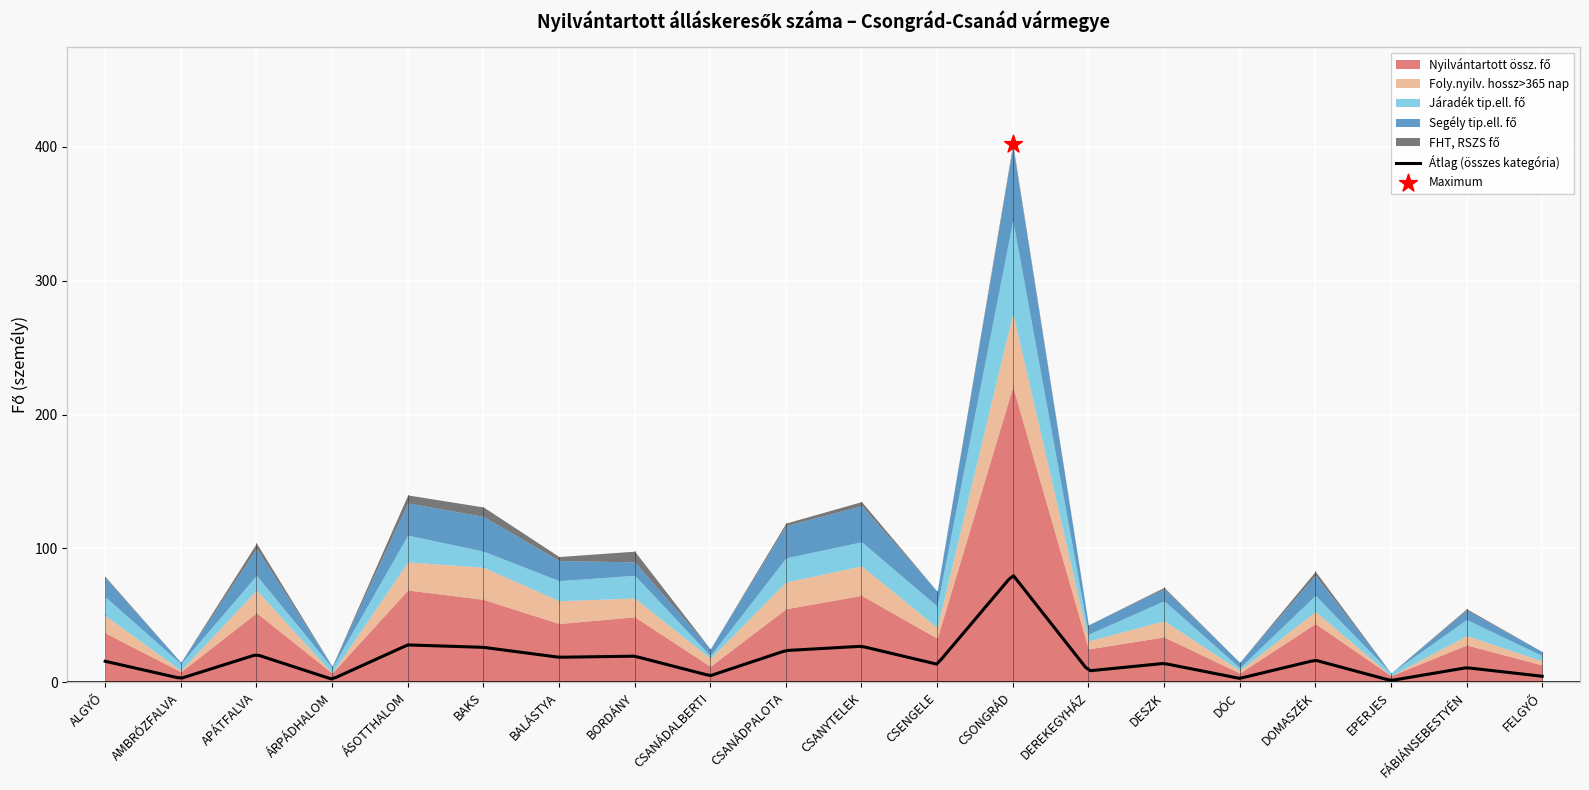

Is the value of Foly.nyilv. hossz>365 nap at ALGYŐ greater than the value of Nyilvántartott össz. fő at DESZK?

No